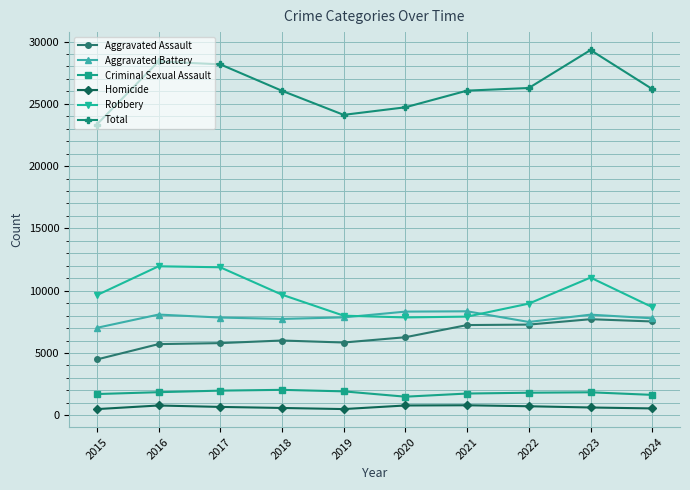

What is the value of the Robbery point at the 3rd from the left?

11880